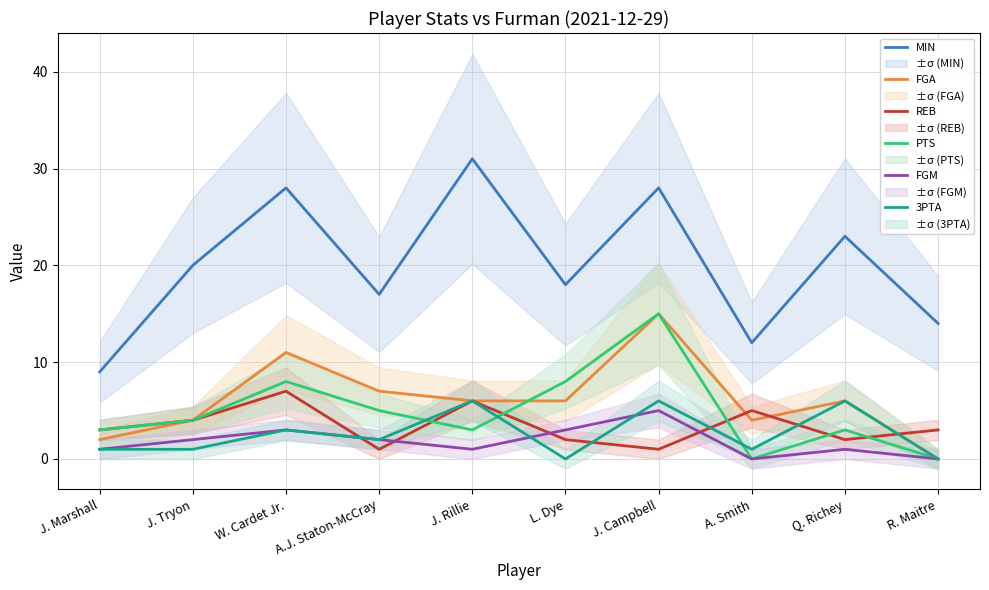

True or false: MIN and FGA cross at least once.

False